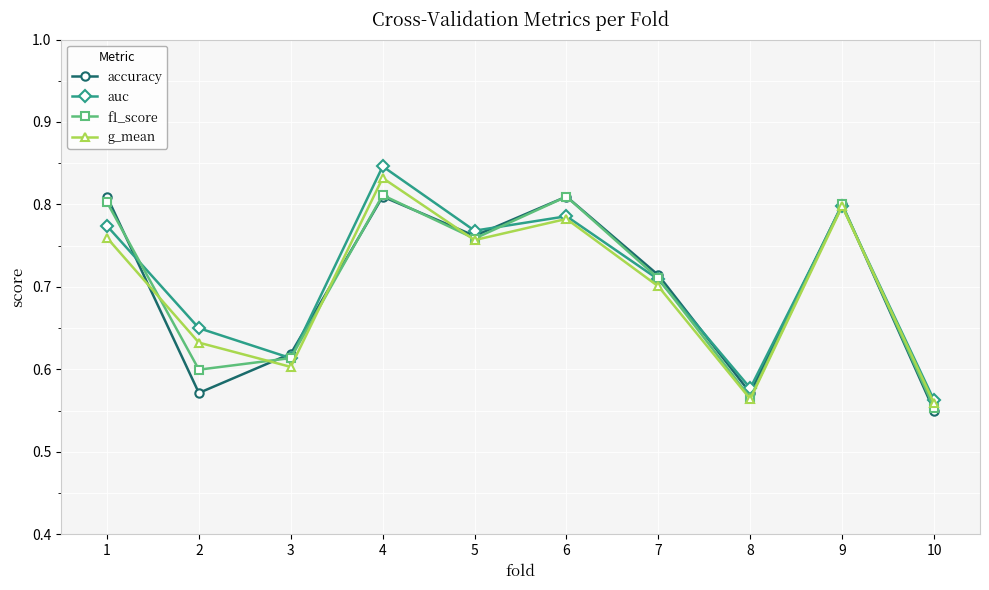

What is the total value across all series at 10?

2.2